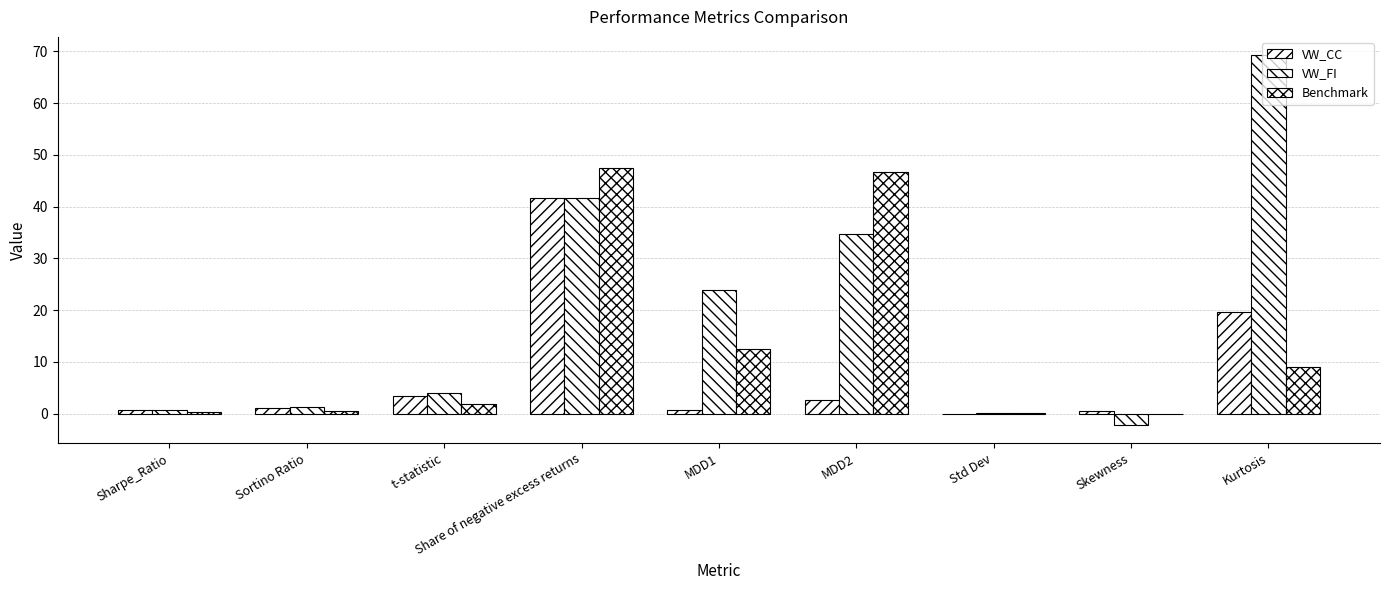

What position from the right is Sortino Ratio?

8